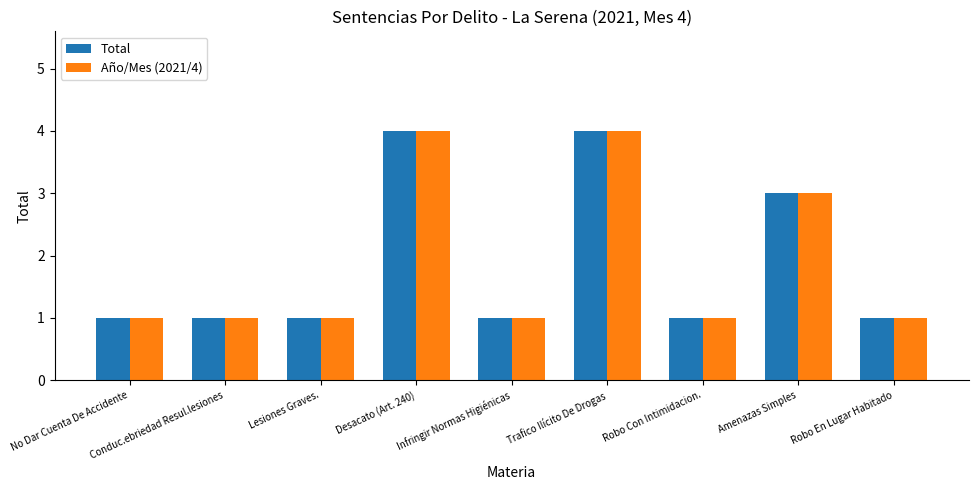

The Total series shows 1 at No Dar Cuenta De Accidente. True or false?

True